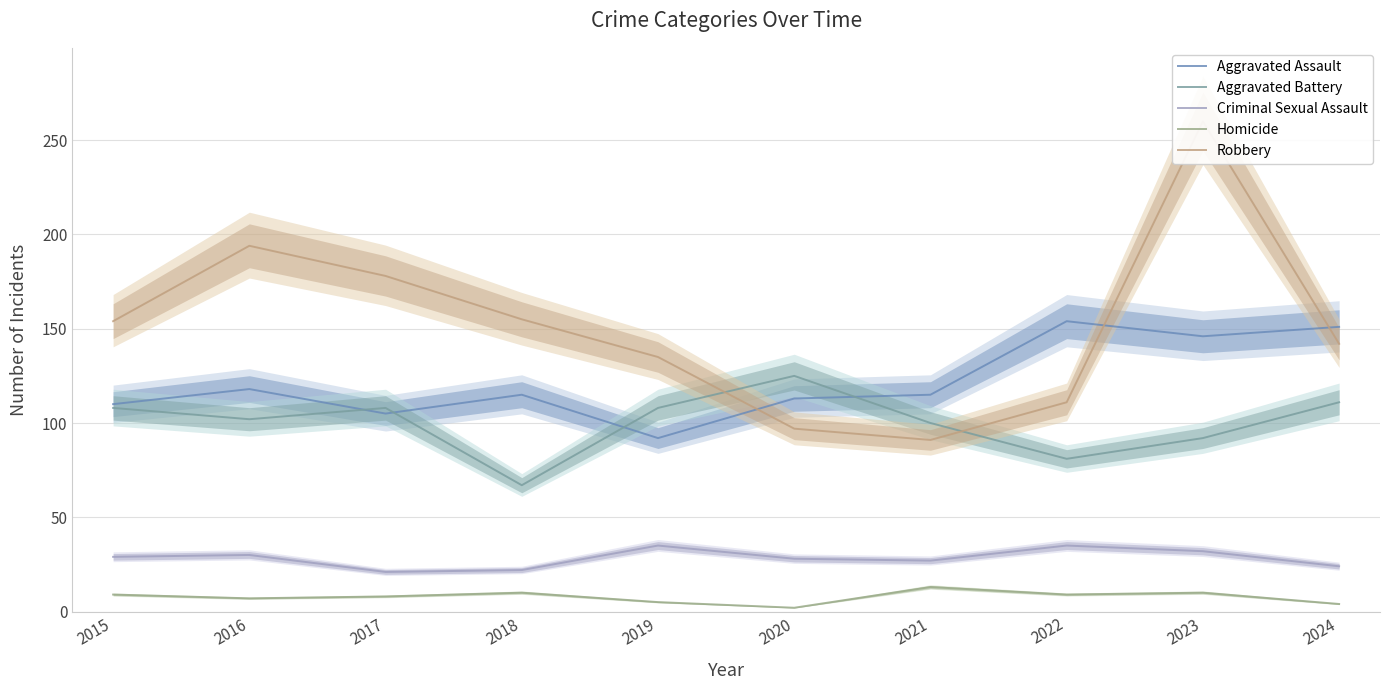

Between 2023 and 2019, which is larger?

2023